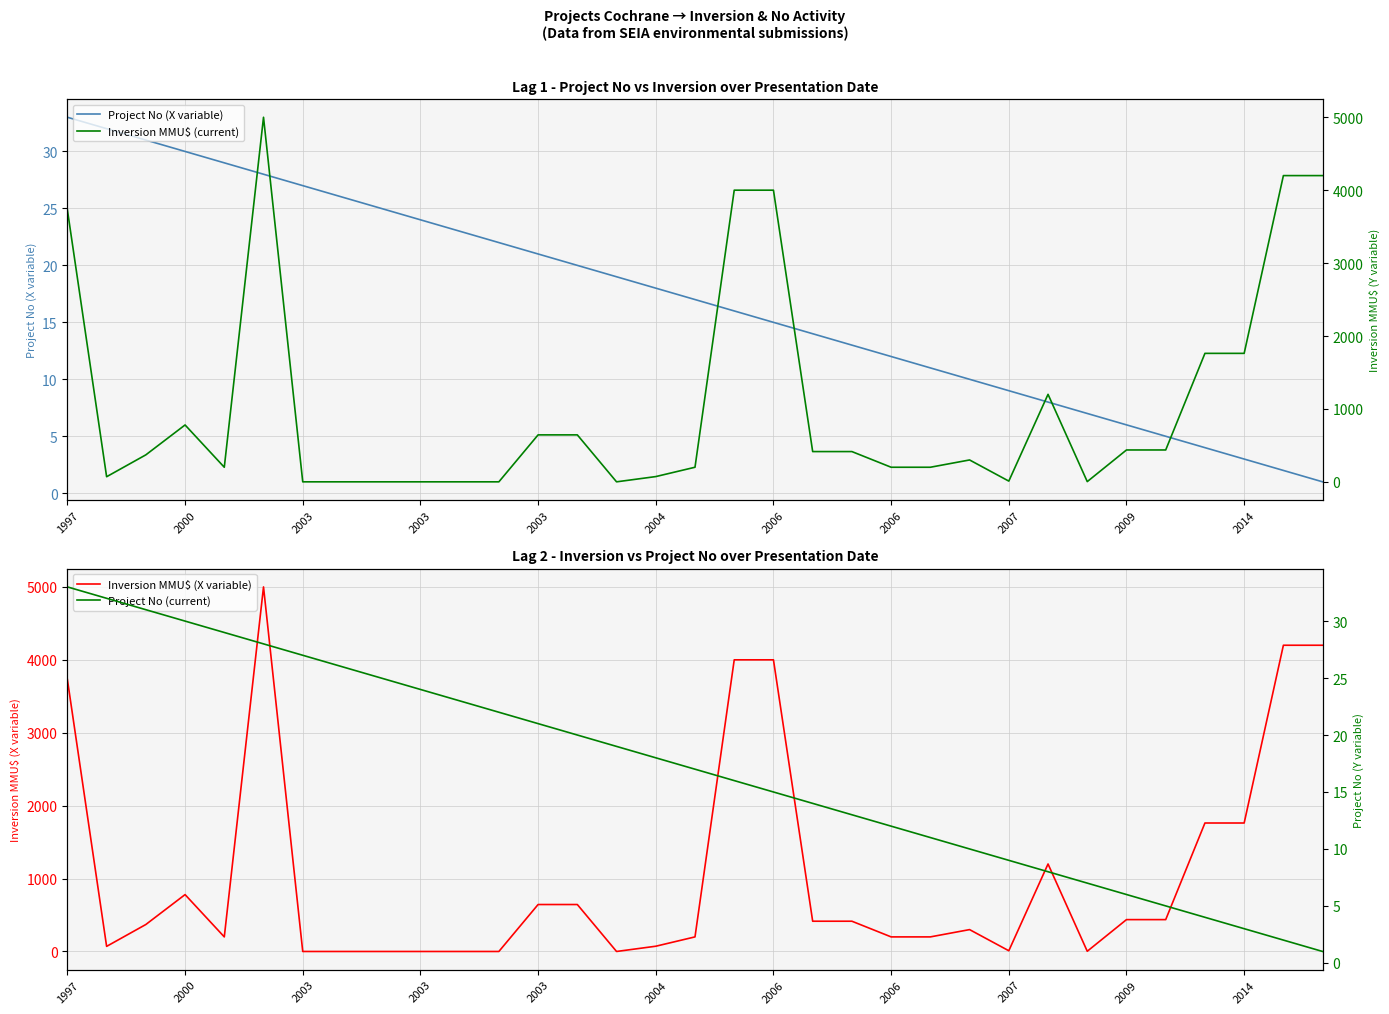

True or false: Inversion MMU$ (current) has a value of 49 at 2004.

False